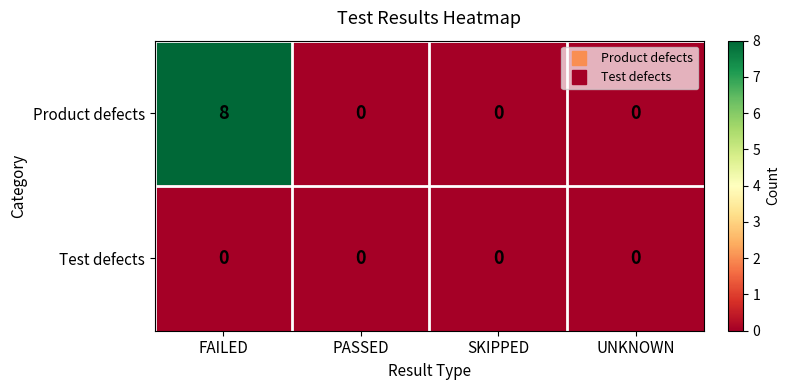

List the series in order of their overall mean, lowest first.

Test defects, Product defects